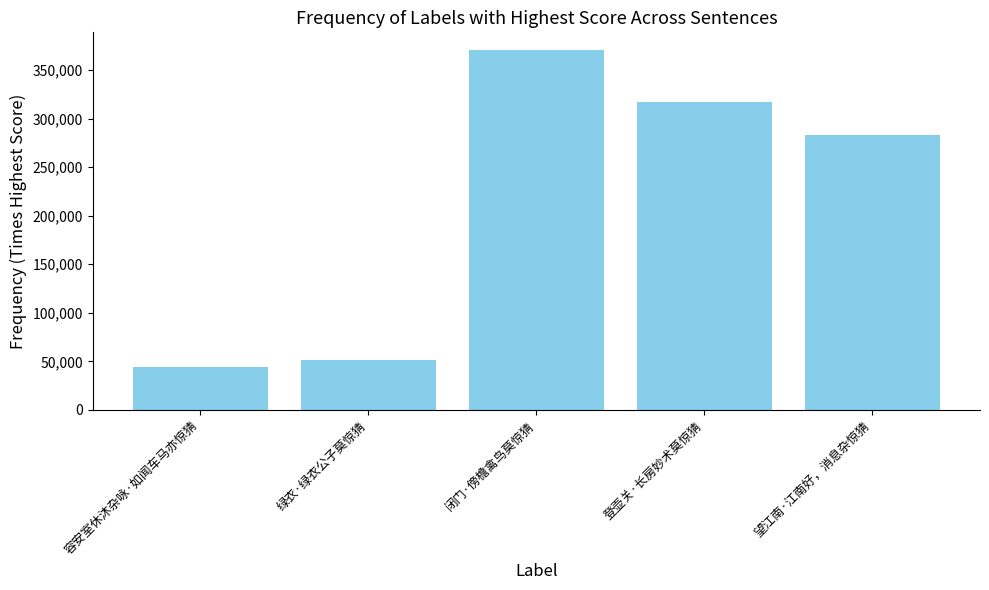

What is the maximum value shown in the chart?

370457